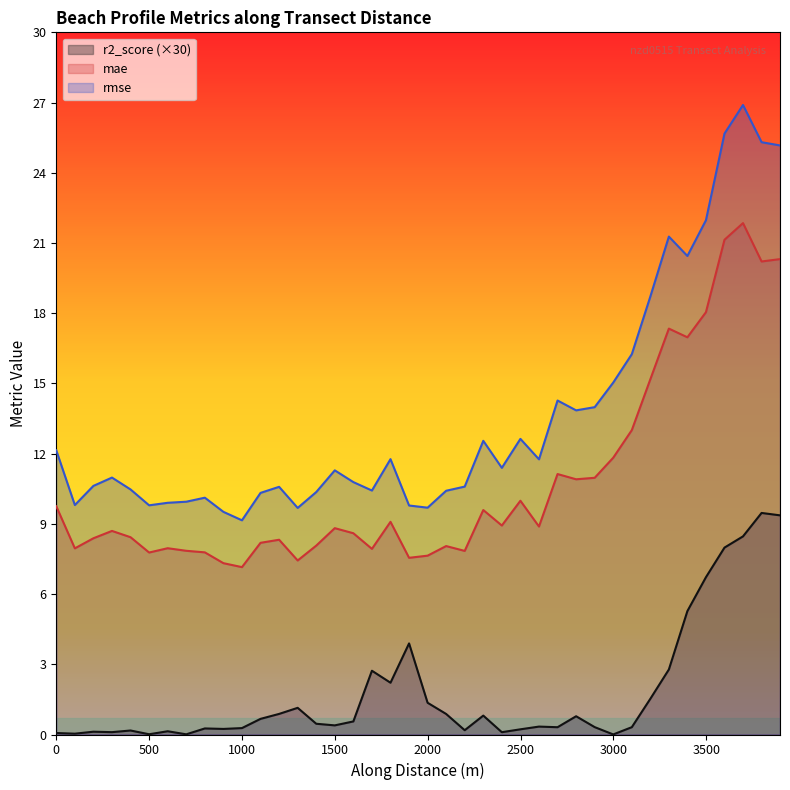

True or false: mae and rmse cross at least once.

False